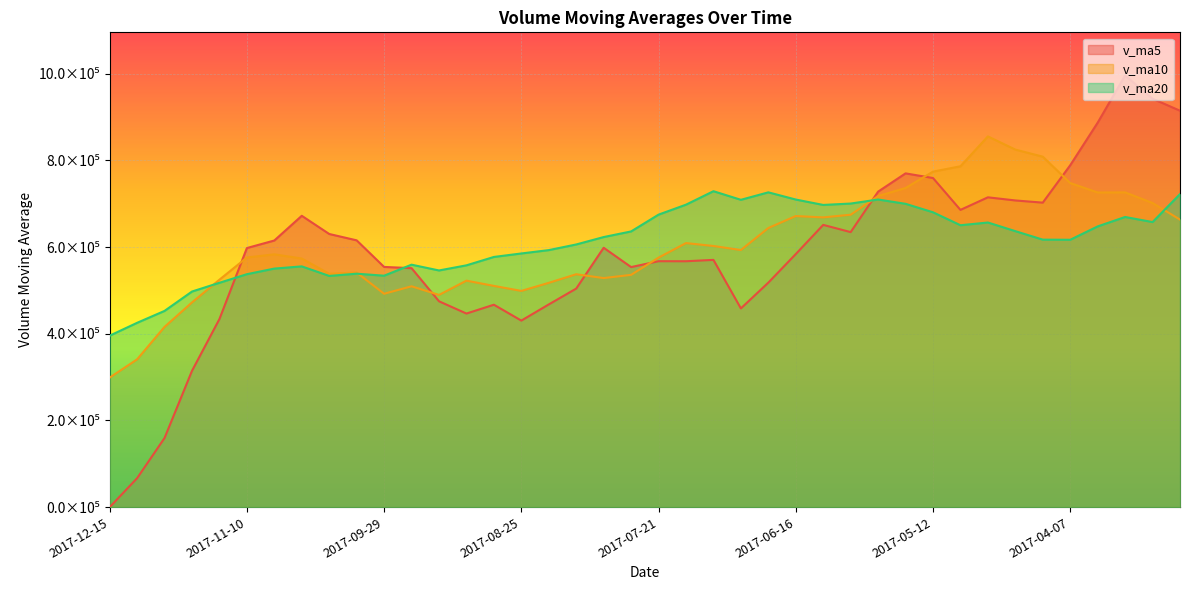

Which series has the widest spread of values?

v_ma5